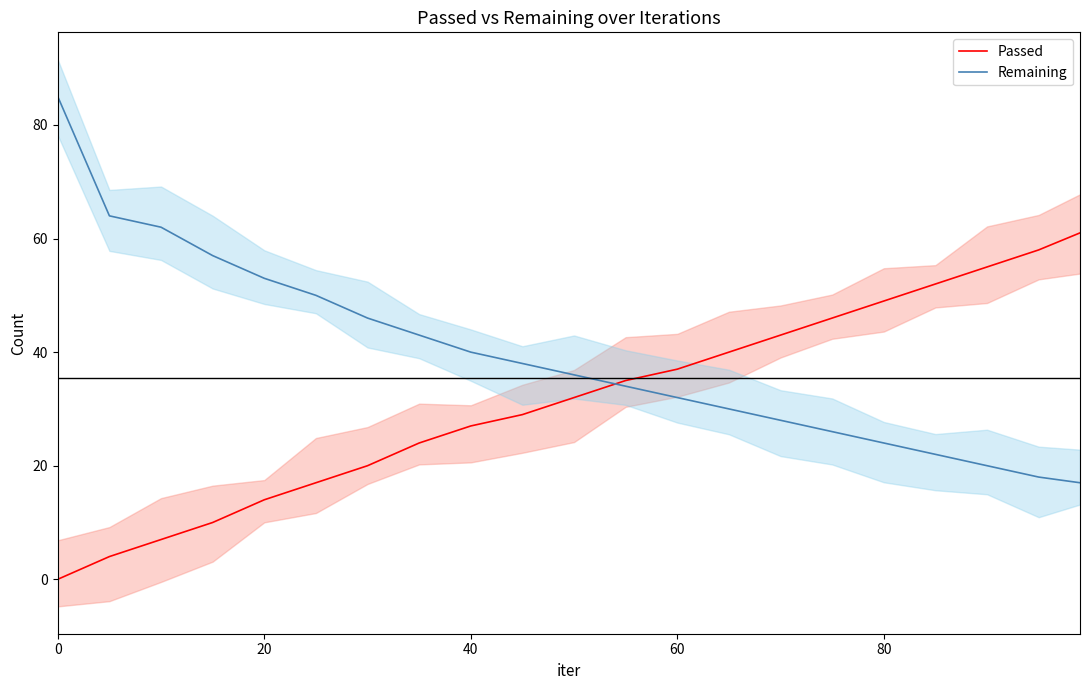

The Passed series shows 14 at 20. True or false?

True